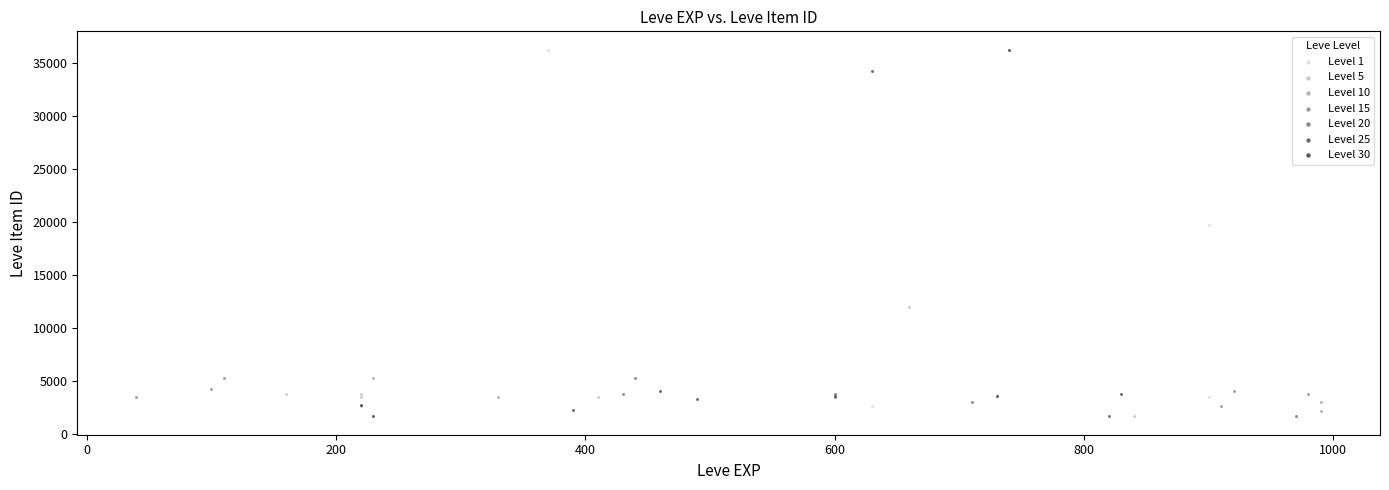

What are all the series names shown in the legend?

Level 1, Level 5, Level 10, Level 15, Level 20, Level 25, Level 30